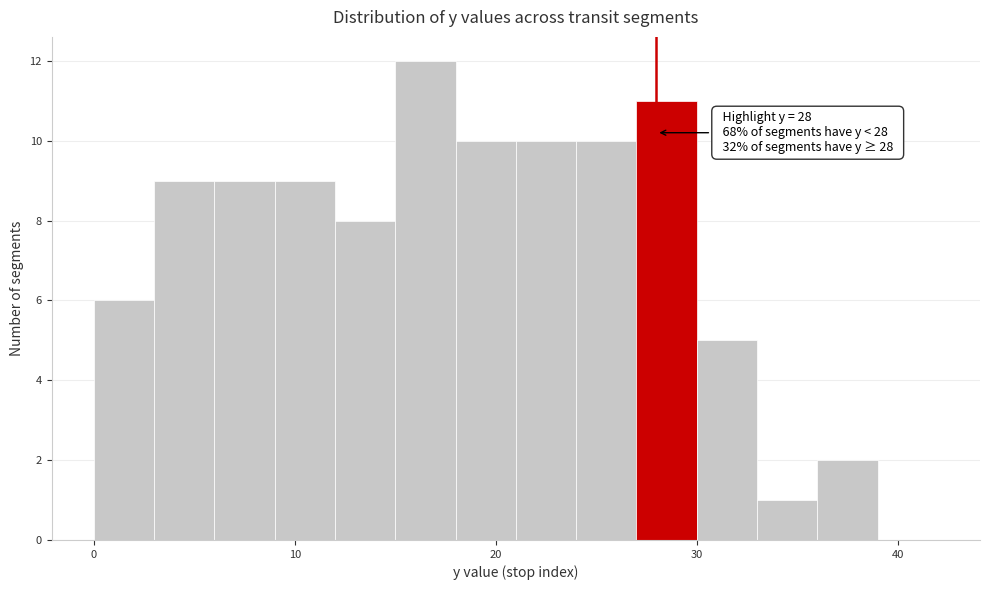

Around what value on the x-axis is the tallest bar? Give the approximate position of its centre, as read against the axis.

17